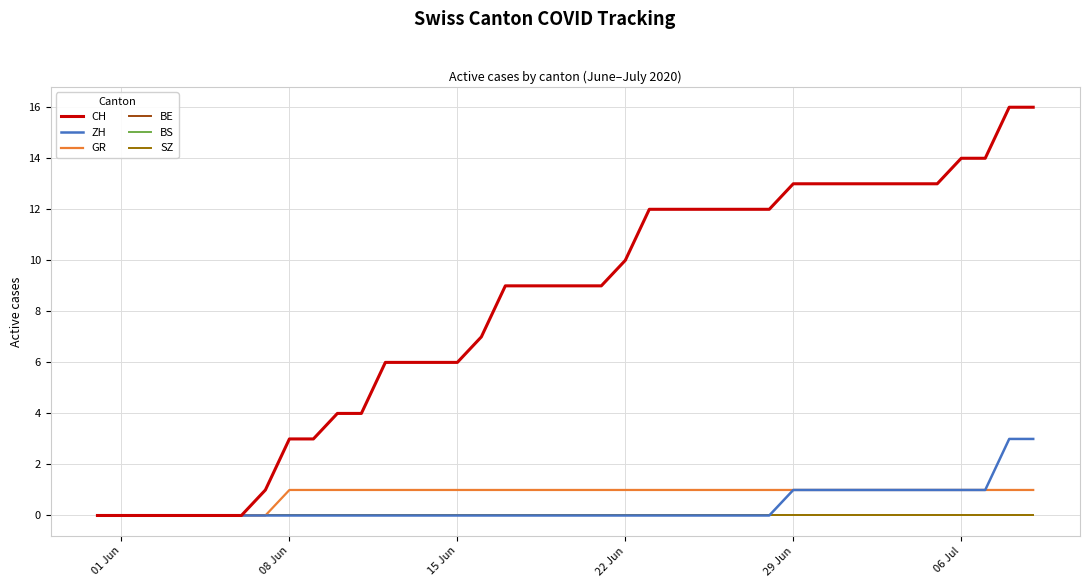

True or false: SZ and CH cross at least once.

False